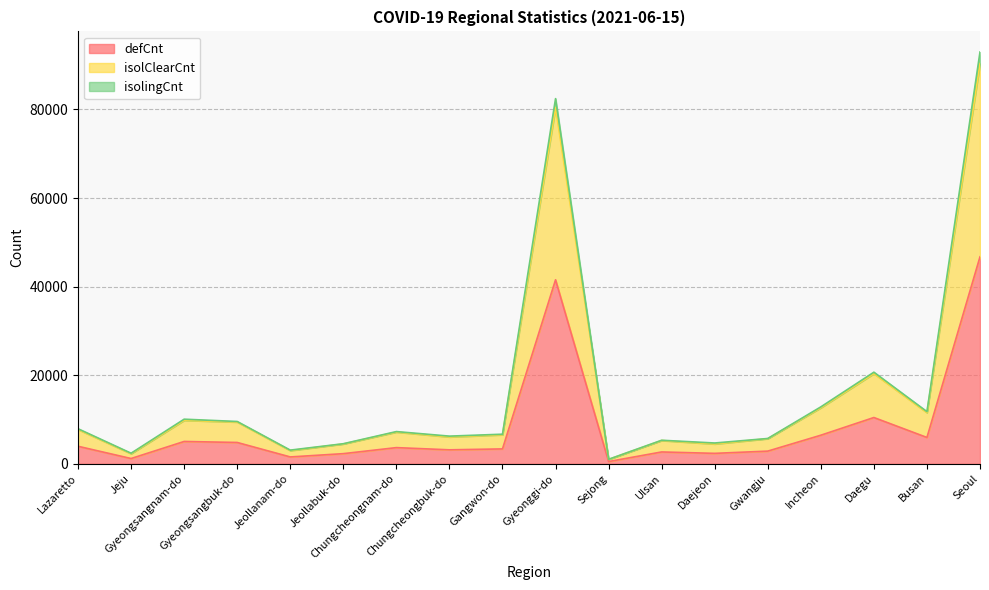

What is the maximum value for defCnt?

46730